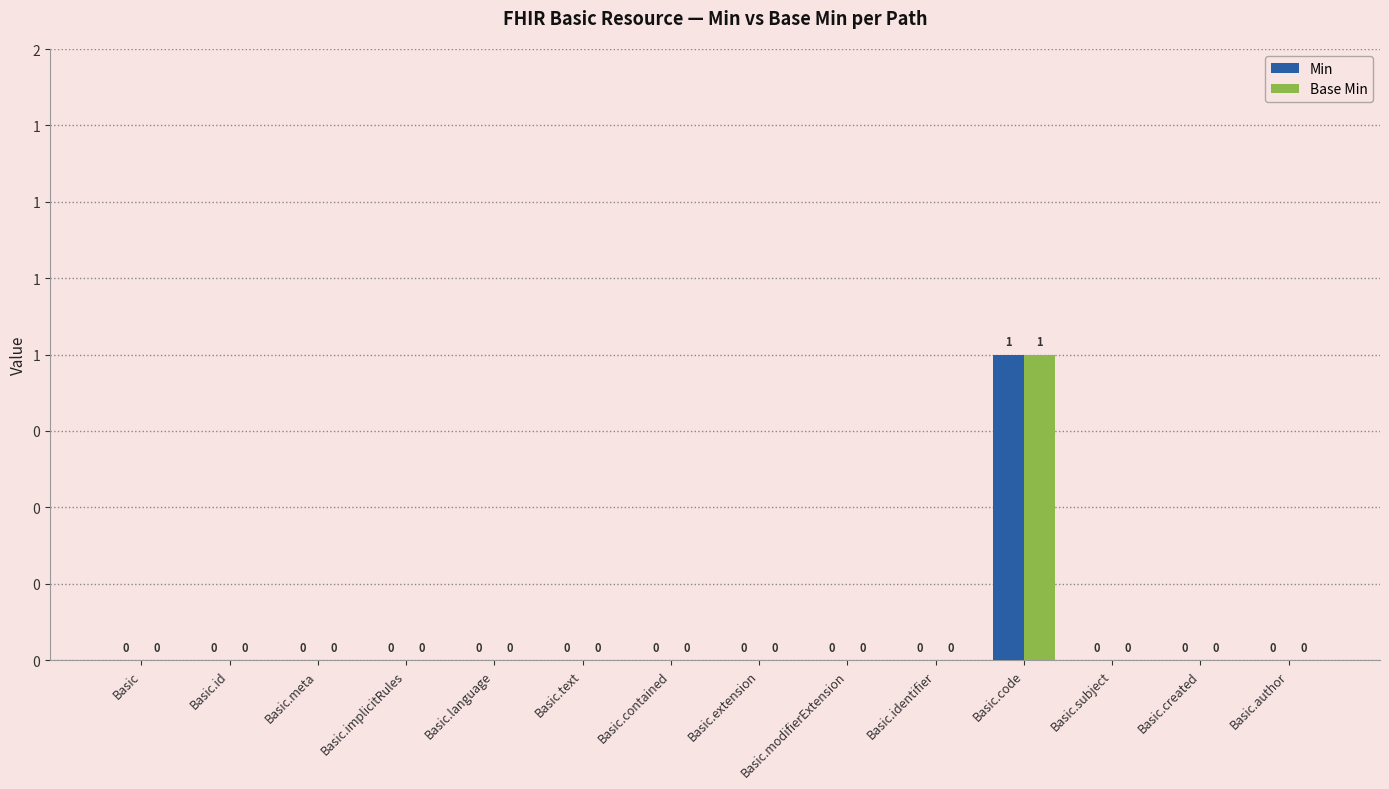

What position from the left is Basic.extension?

8